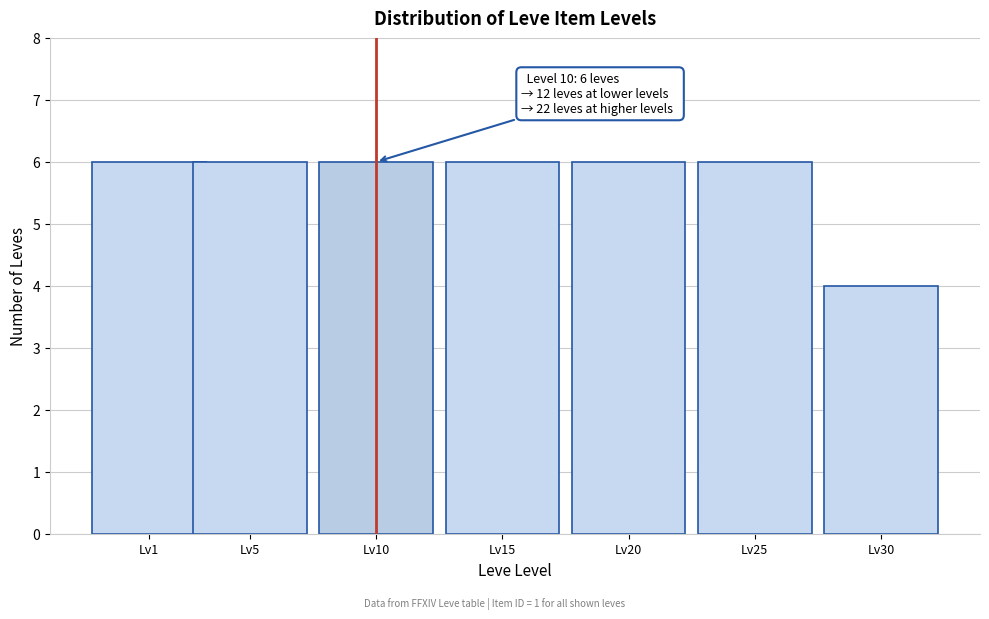

Reading left to right, transcribe all the data shown in this chart.

6	6	6	6	6	6	4